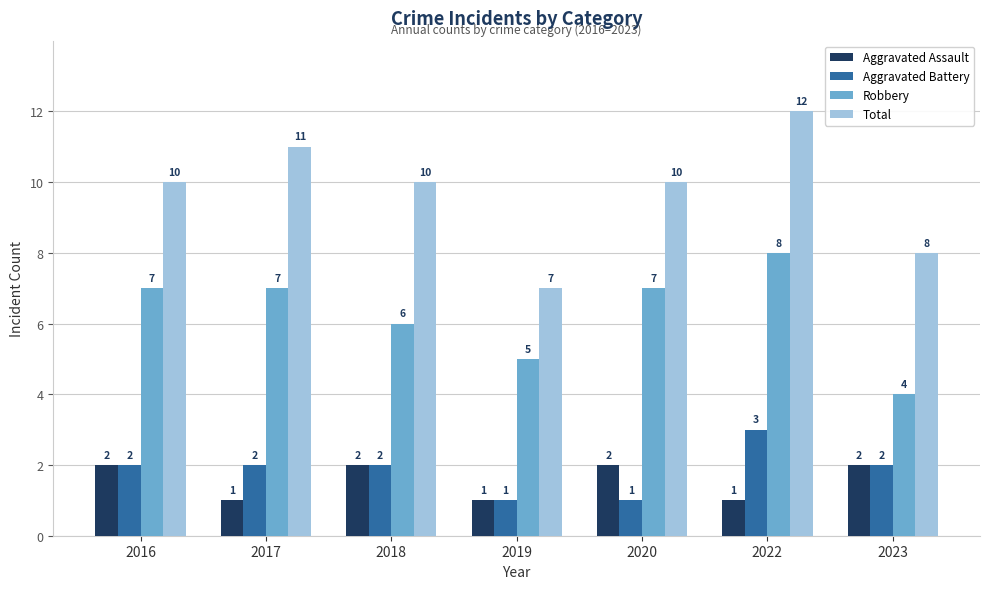

The Robbery series shows 8 at 2022. True or false?

True